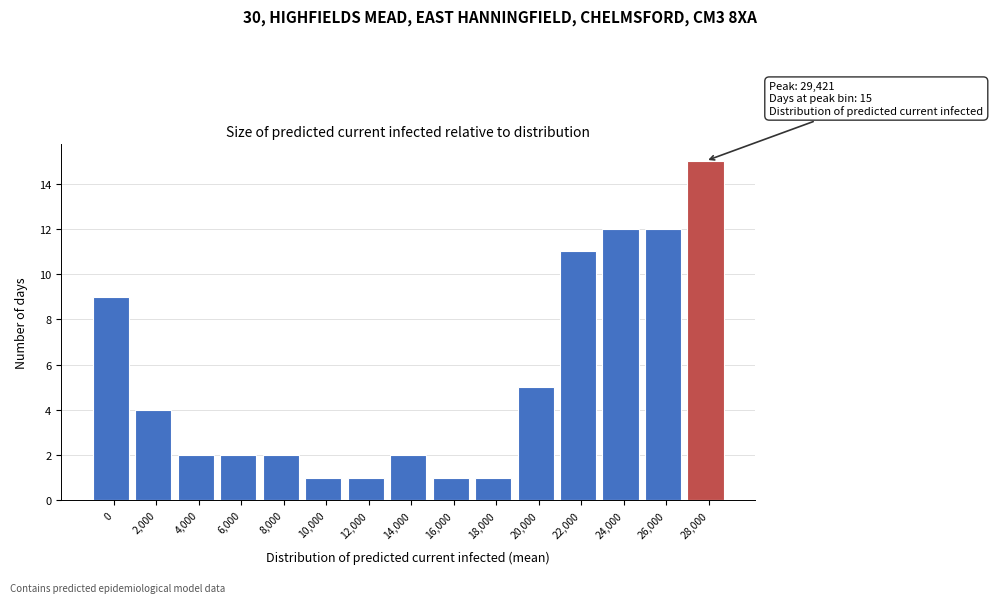

Reading left to right, list all the values displayed in this chart.

9	4	2	2	2	1	1	2	1	1	5	11	12	12	15